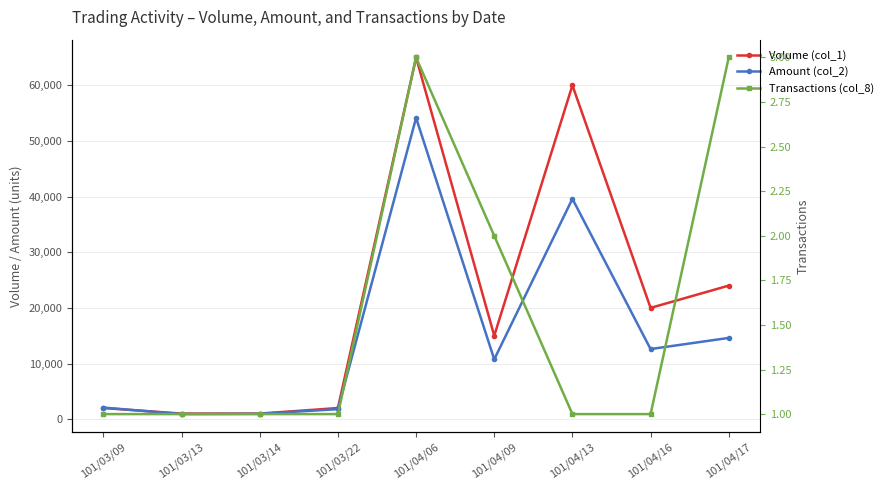

Is it true that Volume (col_1) equals 3250 at 101/03/09?

False